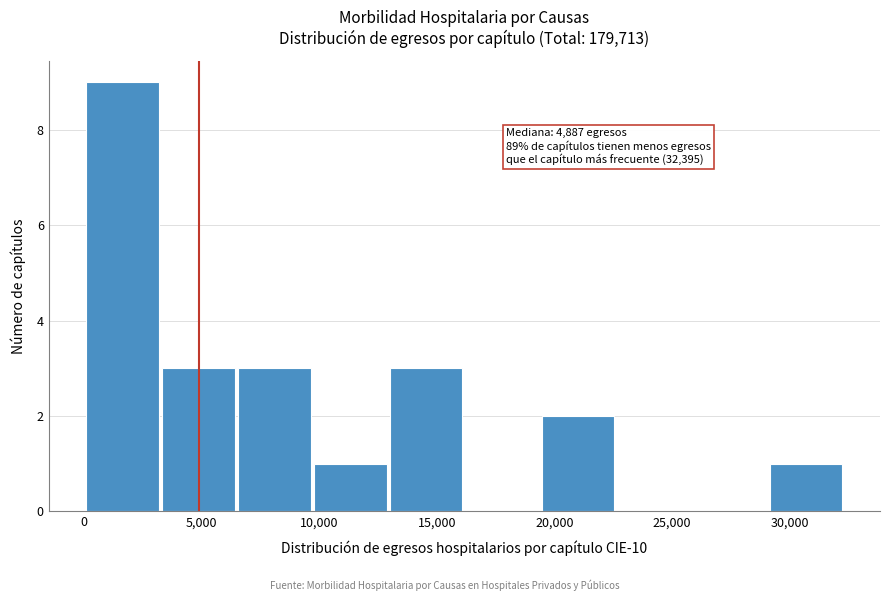

Over which range of the x-axis is the bar tallest?

0 to 3500